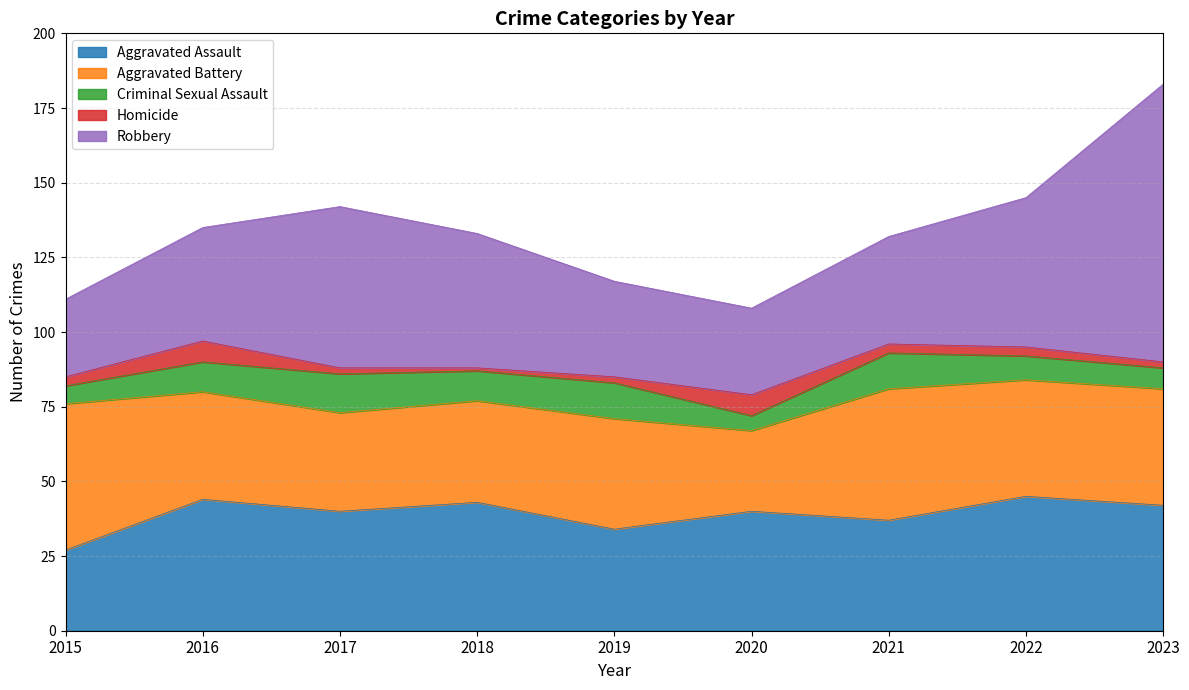

Which has a higher value, 2018 or 2020?

2018